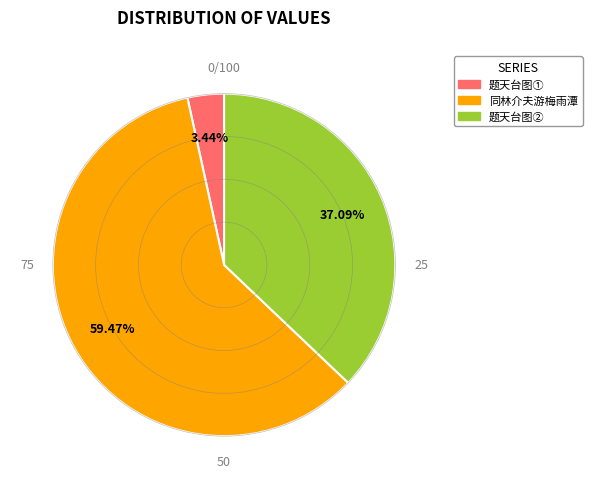

Is there a majority slice in this chart?

Yes